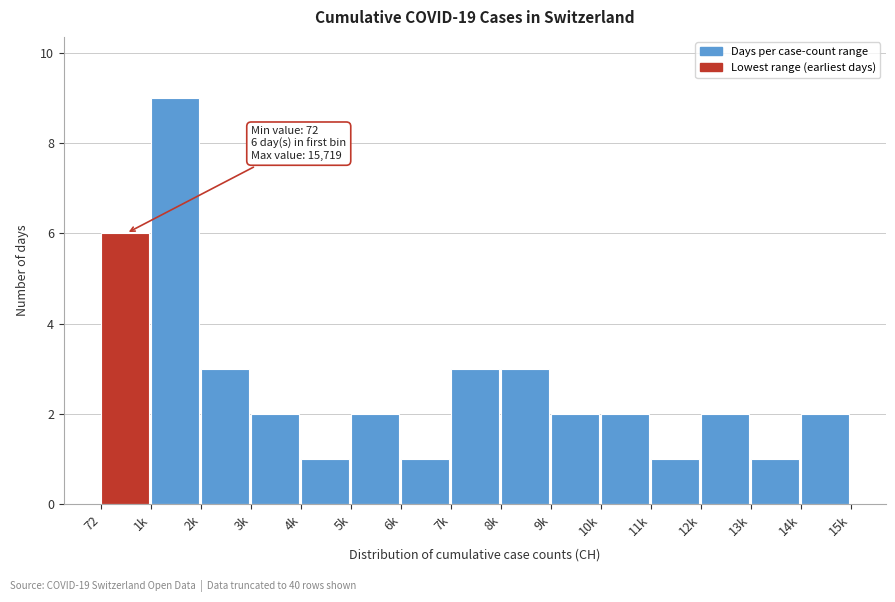

Reading left to right, what are all the values shown in this chart?

6	9	3	2	1	2	1	3	3	2	2	1	2	1	2